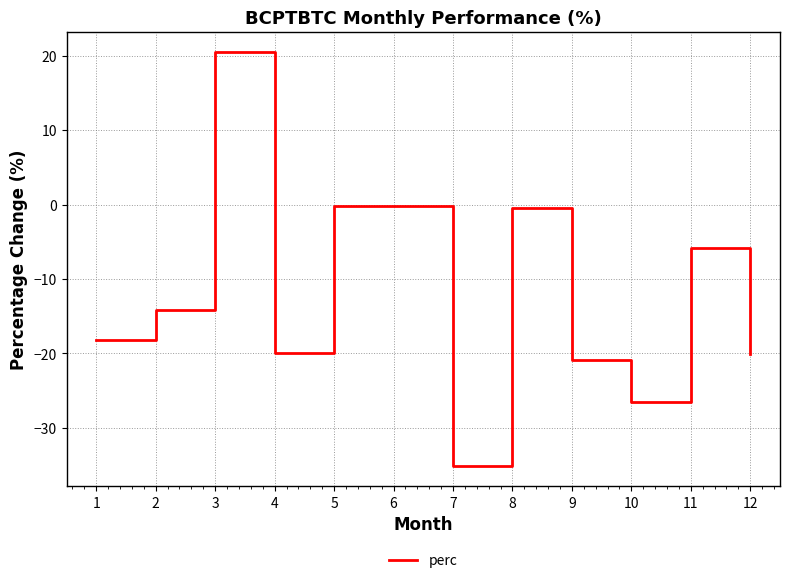

Count the number of values greater than -18.

5